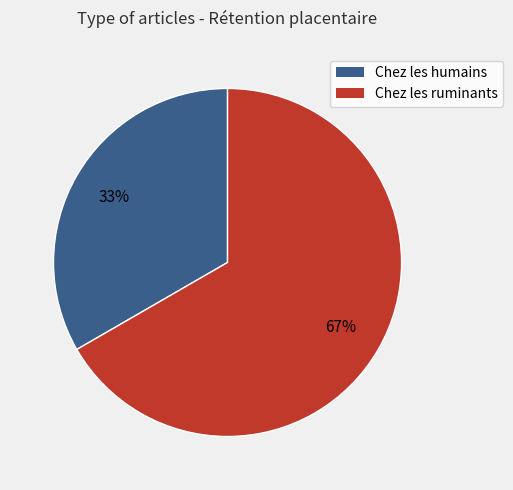

Does Chez les ruminants account for over 50% of the chart?

Yes